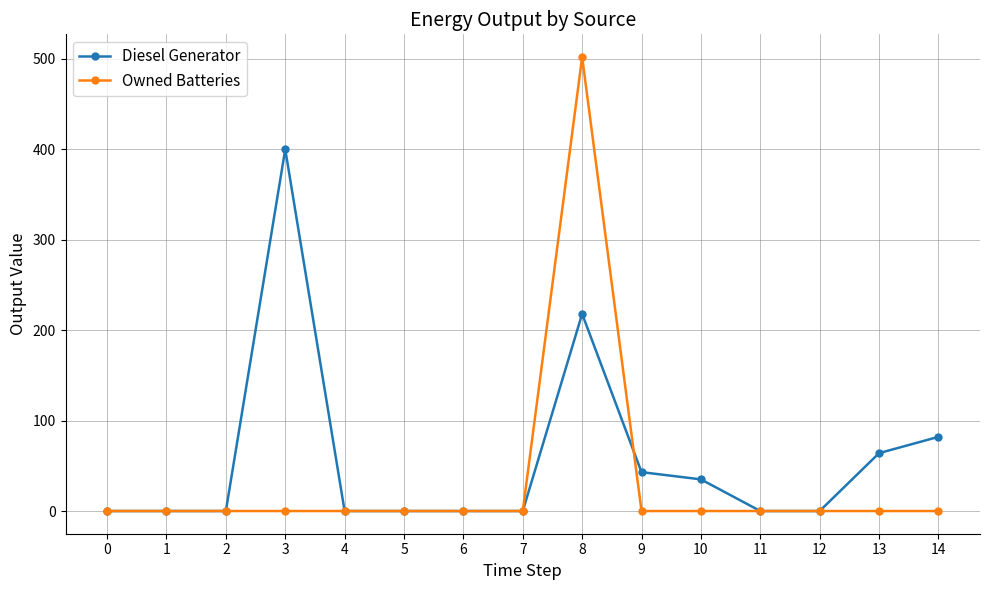

At which category is the sum across all series the highest?

8